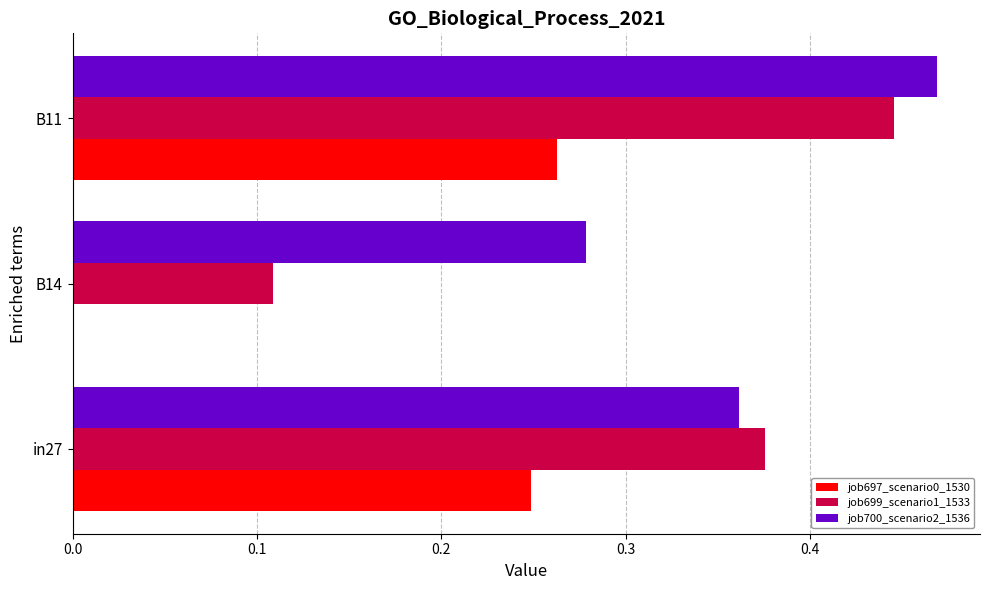

At which category is the sum across all series the highest?

B11